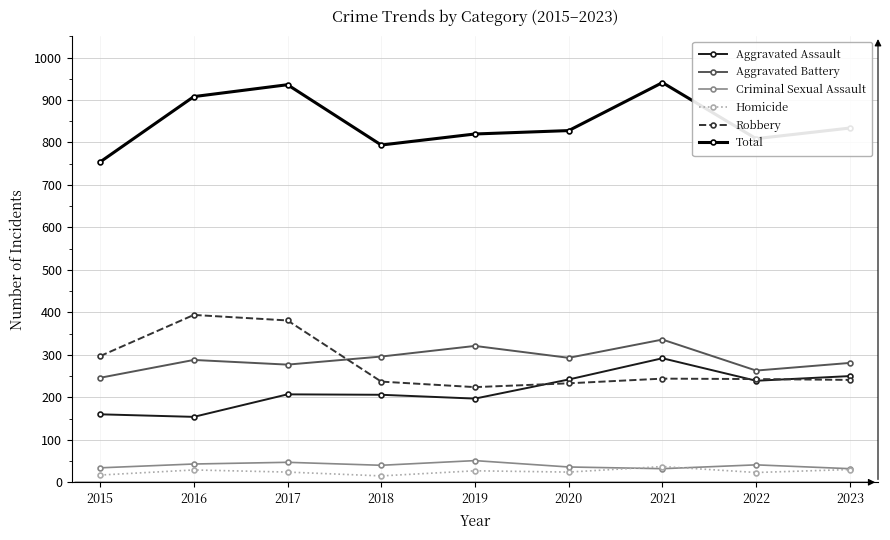

What are all the series names shown in the legend?

Aggravated Assault, Aggravated Battery, Criminal Sexual Assault, Homicide, Robbery, Total